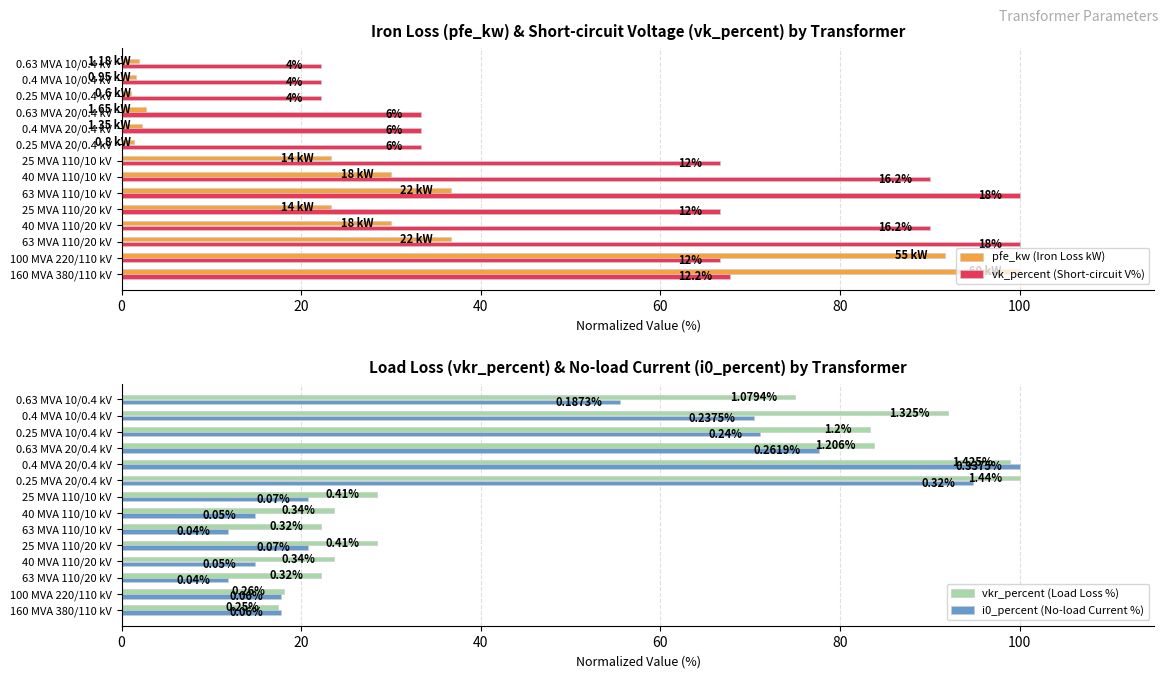

What is the difference between the maximum and second lowest values in the vkr_percent (Load Loss %) series?

81.9